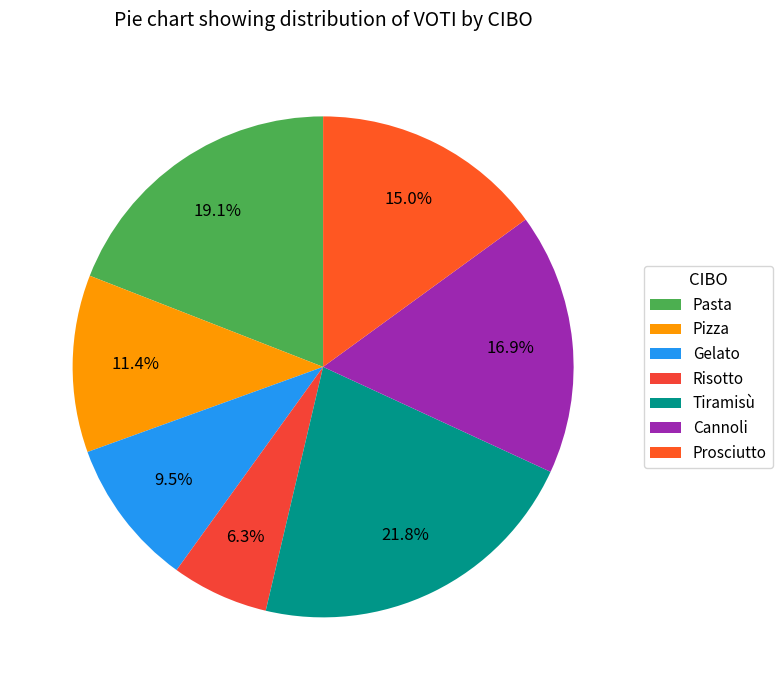

How many slices are in this pie chart?

7